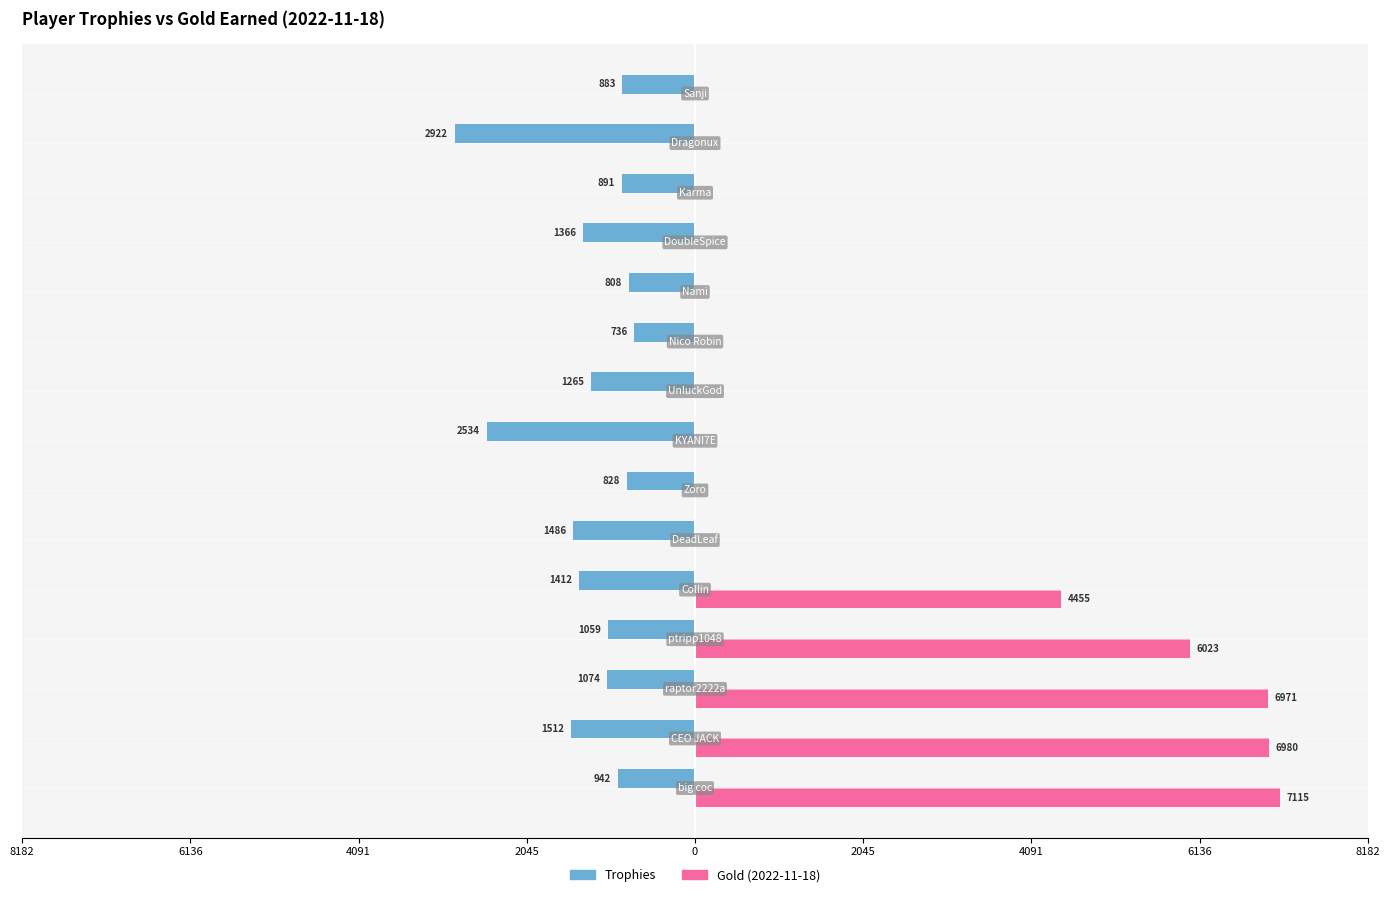

What are all the series names shown in the legend?

Trophies, Gold (2022-11-18)